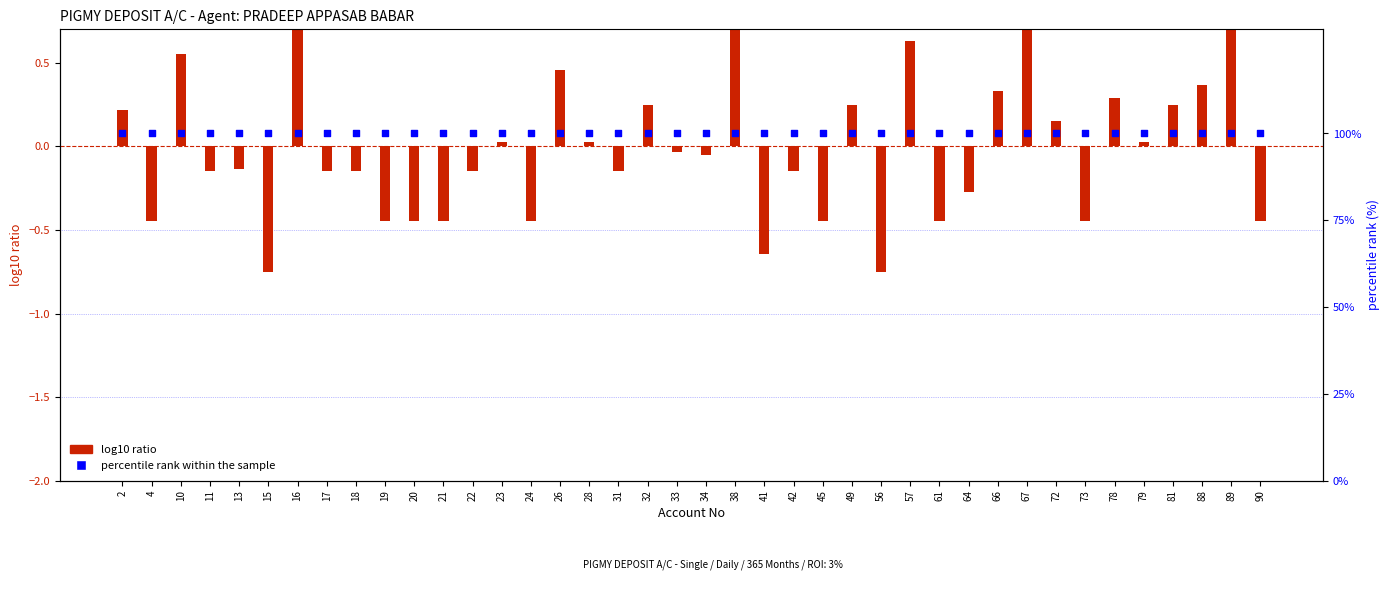

What are all the series names shown in the legend?

log10 ratio, percentile rank within the sample